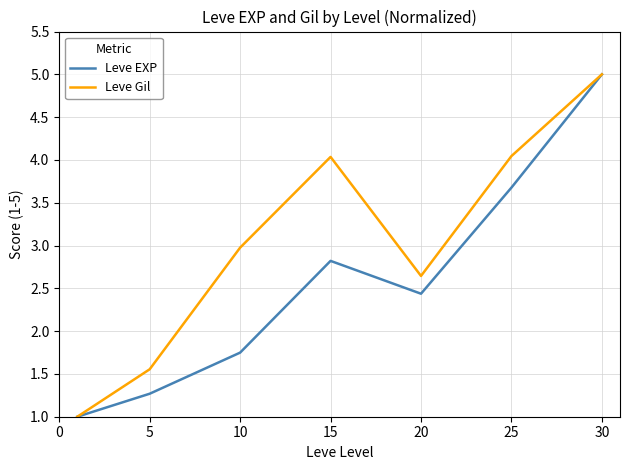

List the series in order of their overall mean, highest first.

Leve Gil, Leve EXP